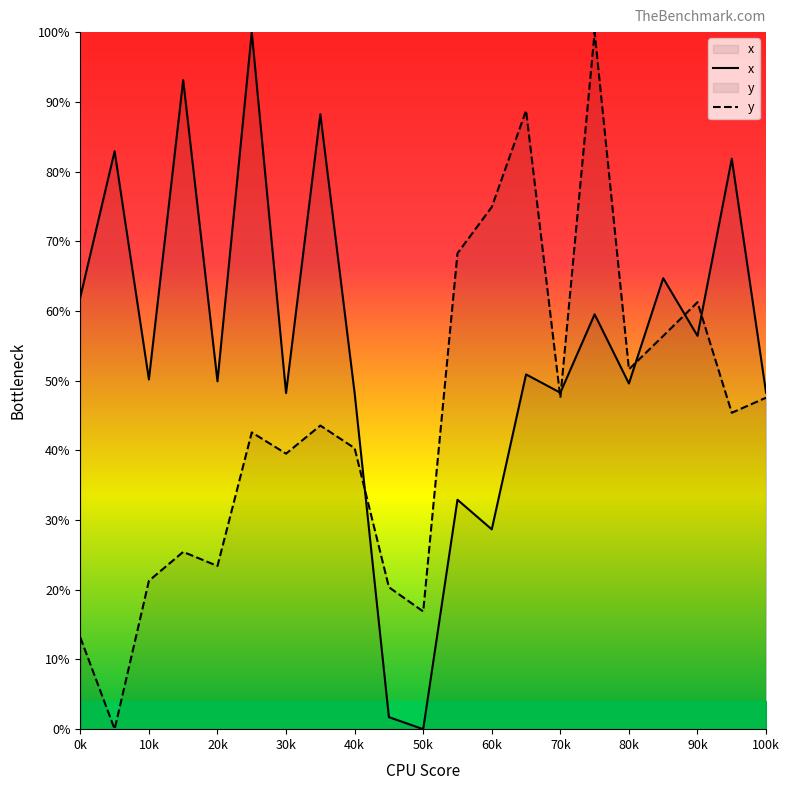

Rank the series by their average value, from lowest to highest.

y, x